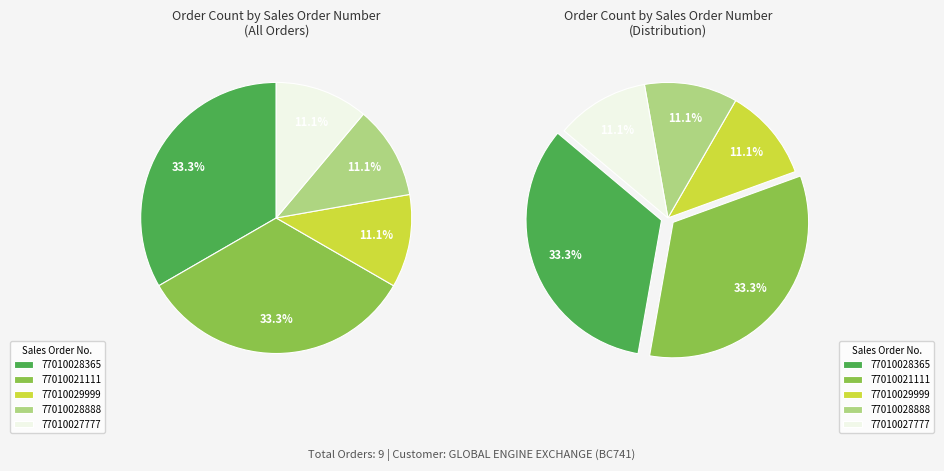

Rank the categories by value from lowest to highest.

77010029999, 77010028888, 77010027777, 77010028365, 77010021111